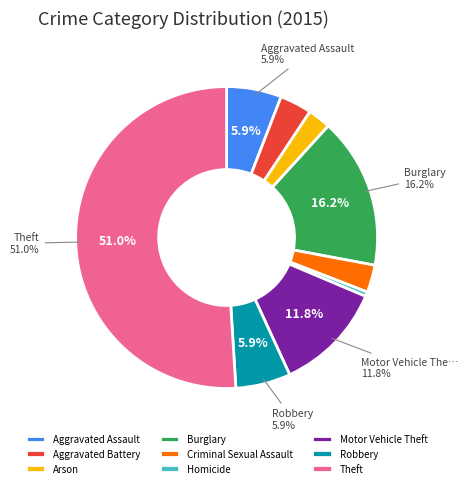

Which category has the biggest portion of the pie?

Theft